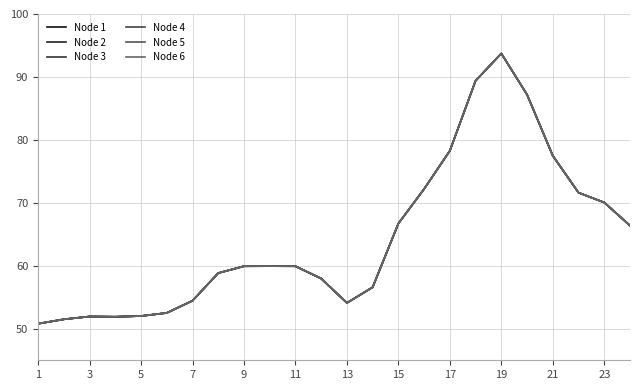

Is this an area chart (filled region under the line)?

No